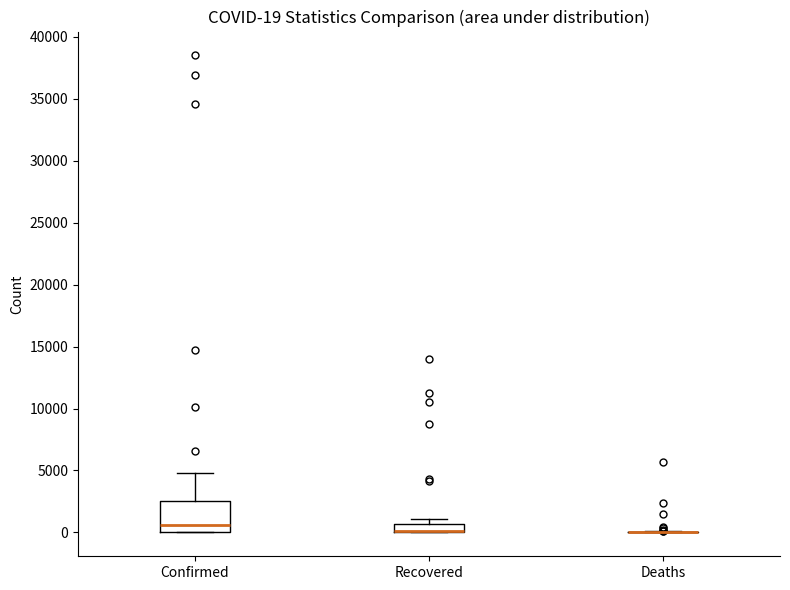

Which box is the tallest, from its lower edge to its upper edge?

Confirmed